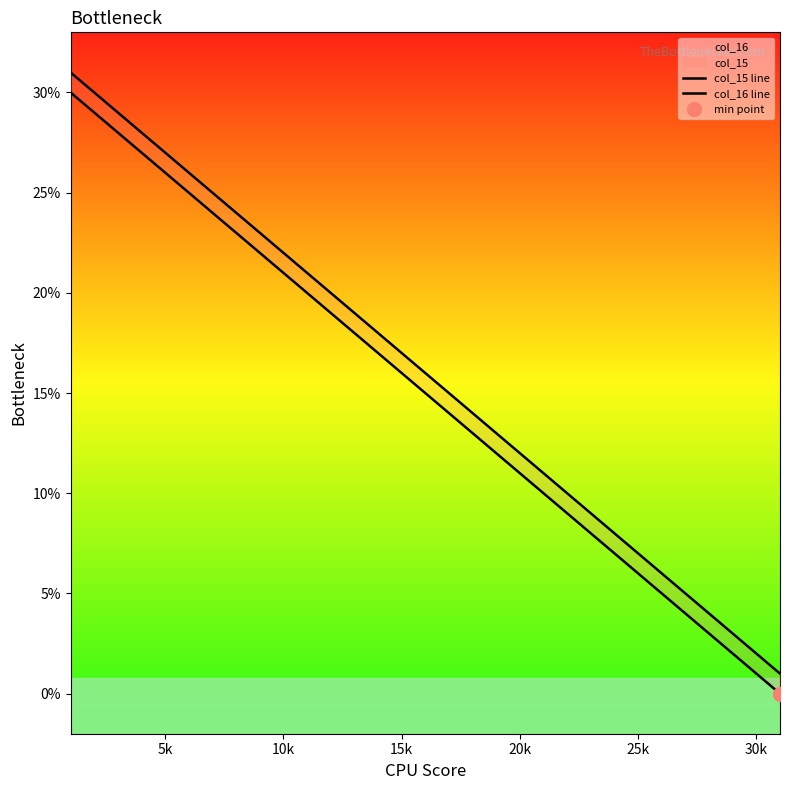

What is the maximum value for col_16 line?

31